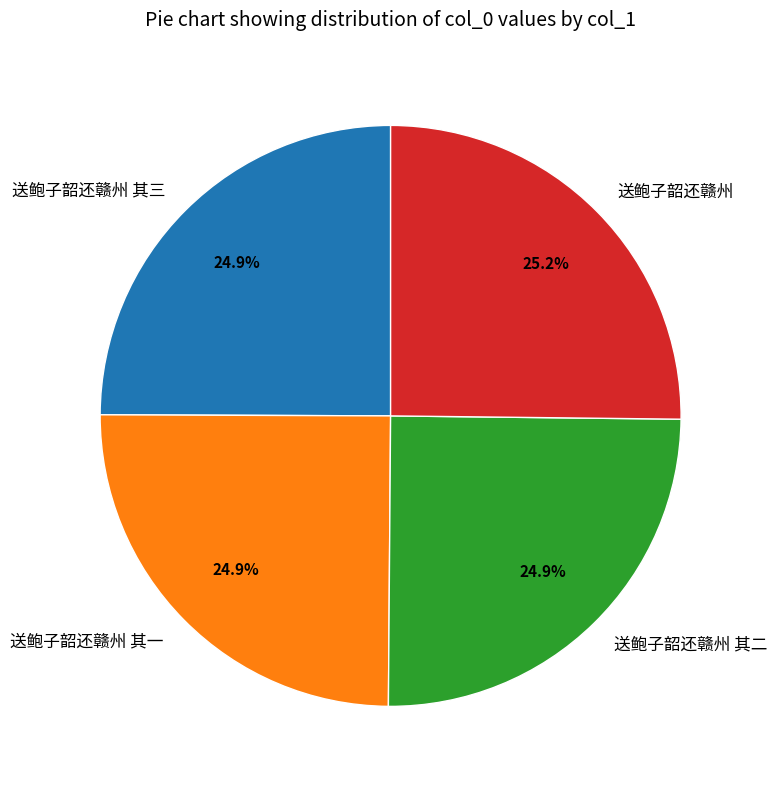

The 送鲍子韶还赣州 其三 slice represents 34% of the pie. True or false?

False